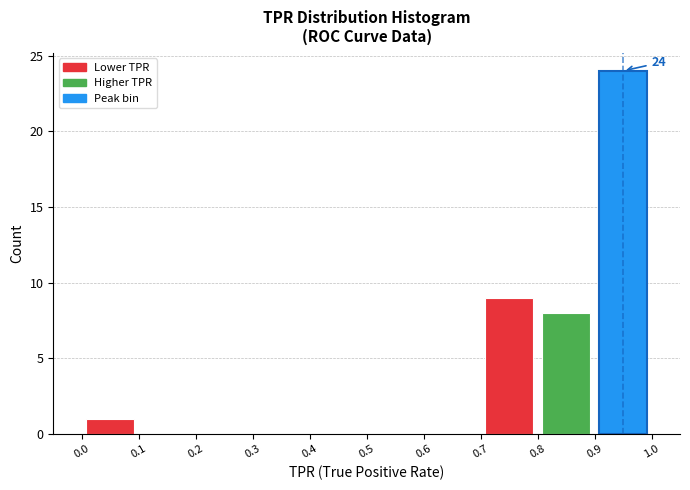

Over which range of the x-axis is the bar tallest?

0.9 to 1.0